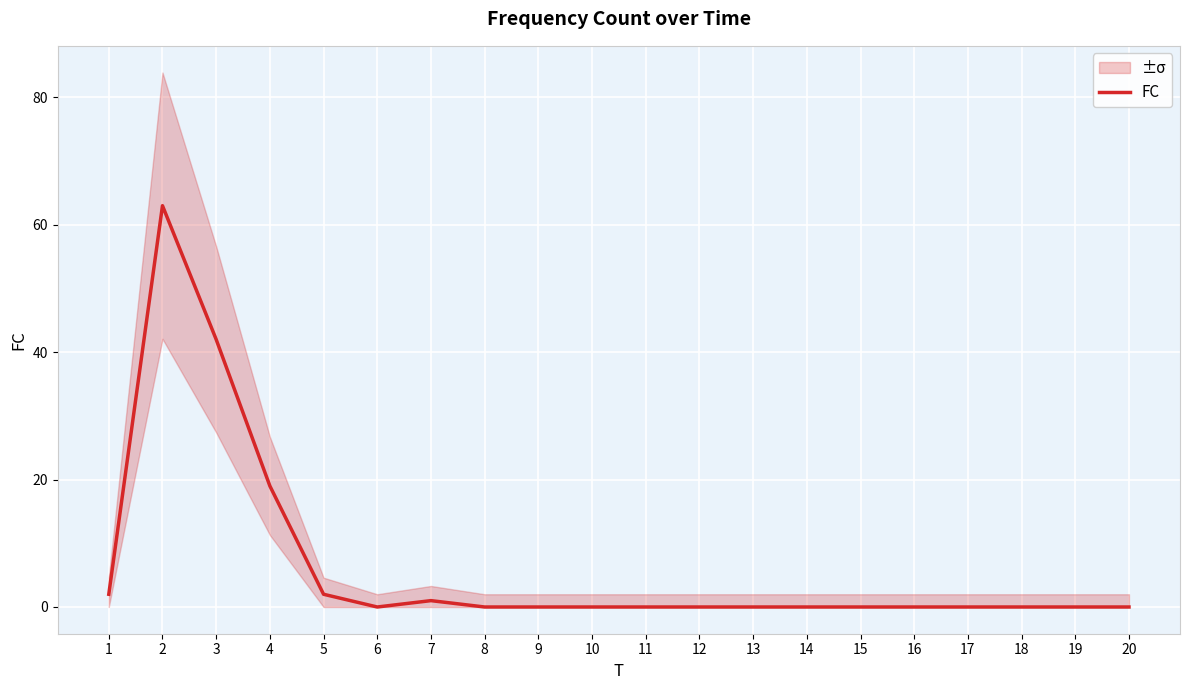

What is the difference between the maximum and minimum values?

63